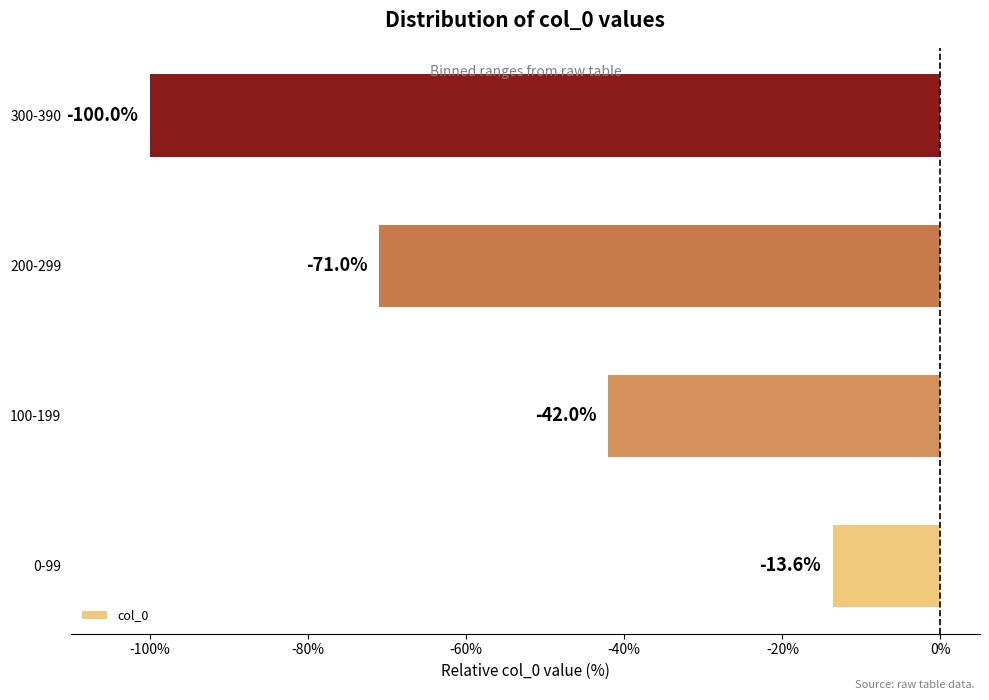

What is the change in value from 200-299 to 300-390?

-29.0